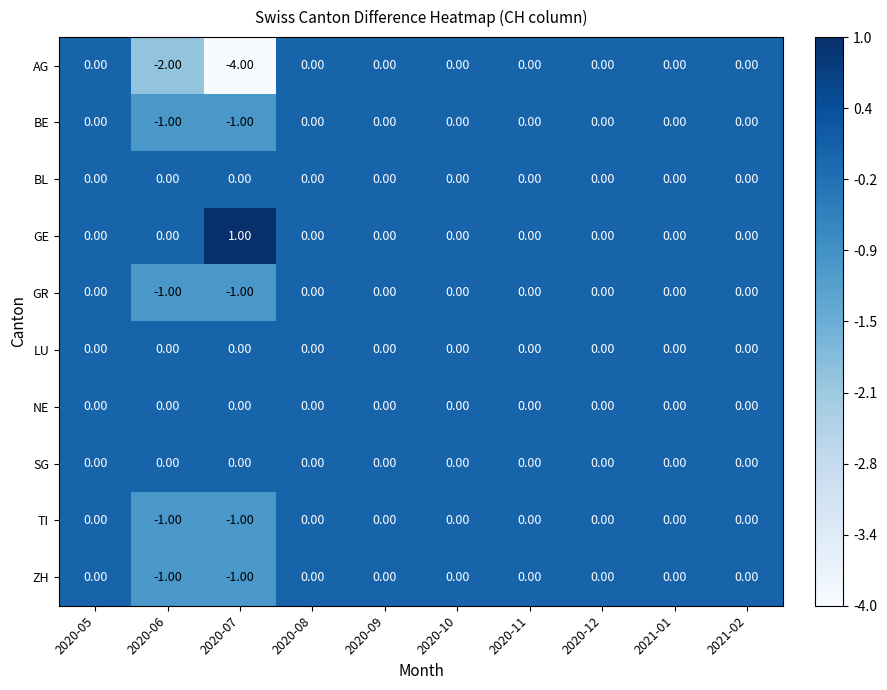

Which series has the widest spread of values?

AG